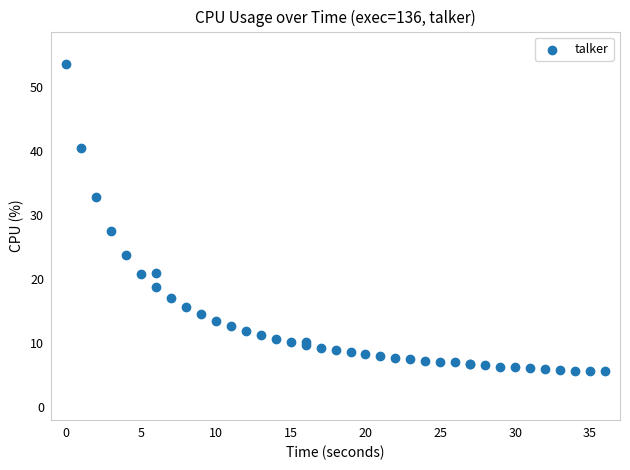

What Y value in the scatter plot is closest to 29?

27.5